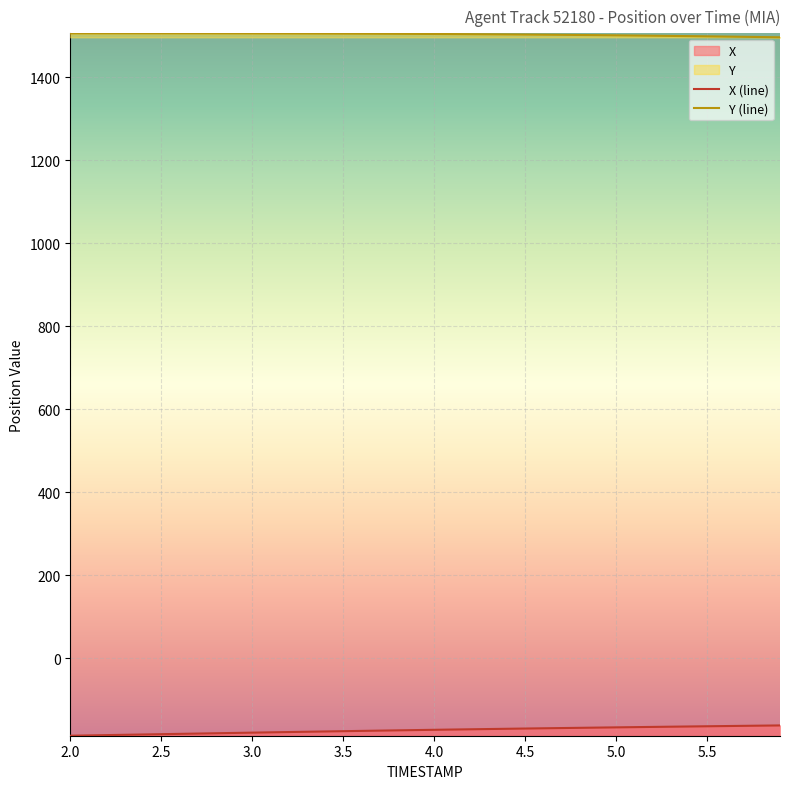

True or false: X (line) and Y (line) intersect in this chart.

False